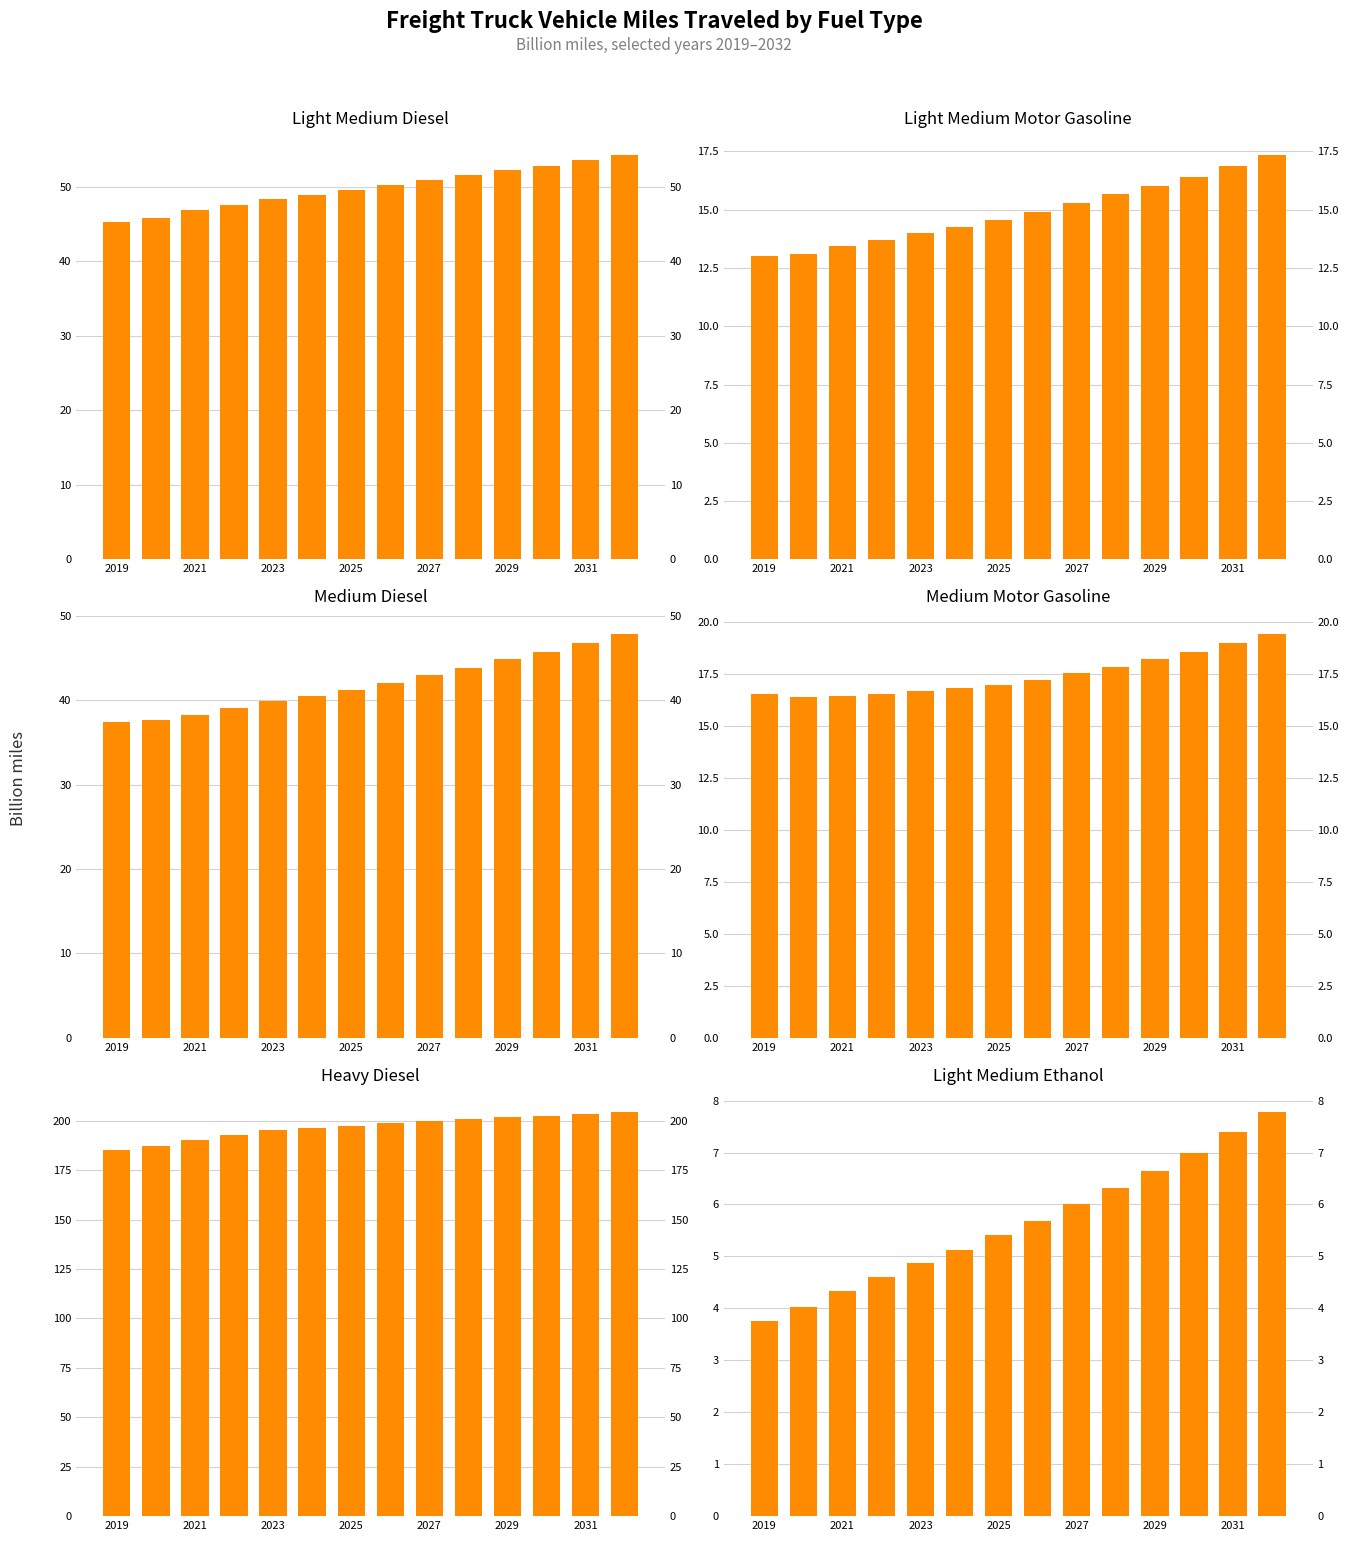

Is the value of Light Medium Diesel at 13 greater than the value of Light Medium Ethanol at 2027?

Yes